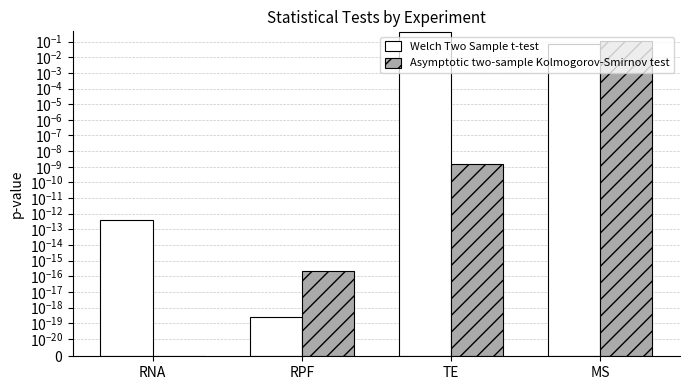

What is the label of the 1st bar from the right?

MS